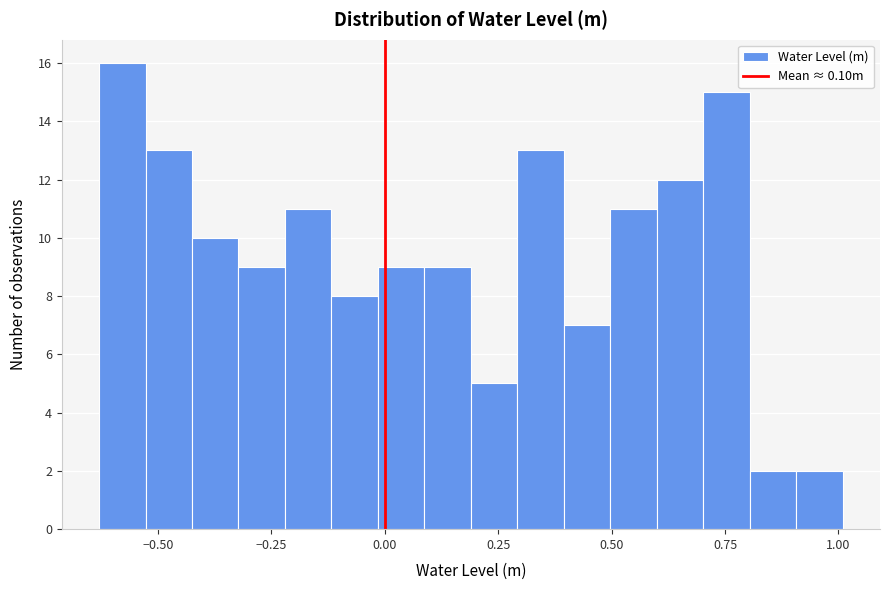

Around what value on the x-axis is the tallest bar? Give the approximate position of its centre, as read against the axis.

-0.60